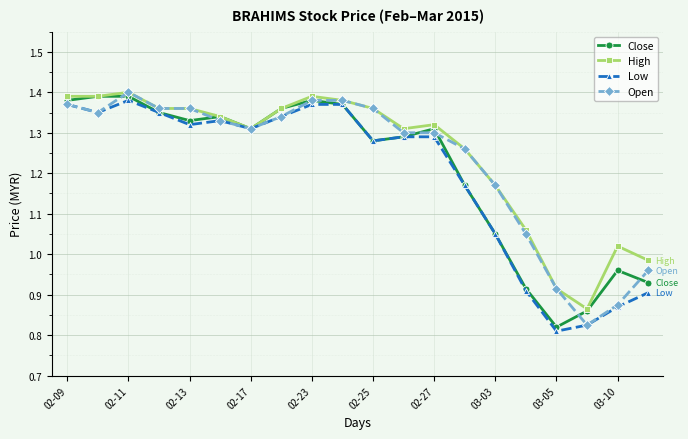

True or false: Close has more than 1 points higher than both neighbors.

True